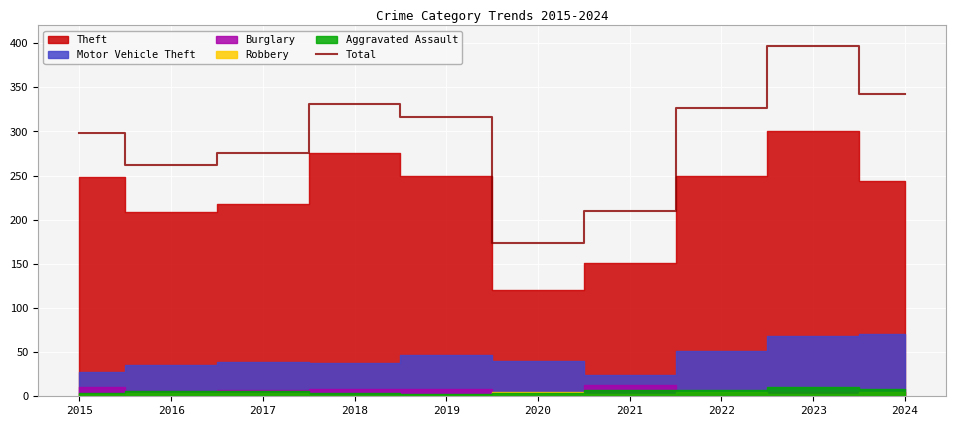

Reading right to left, transcribe all the data shown in this chart.

342	397	327	210	174	316	331	276	262	298